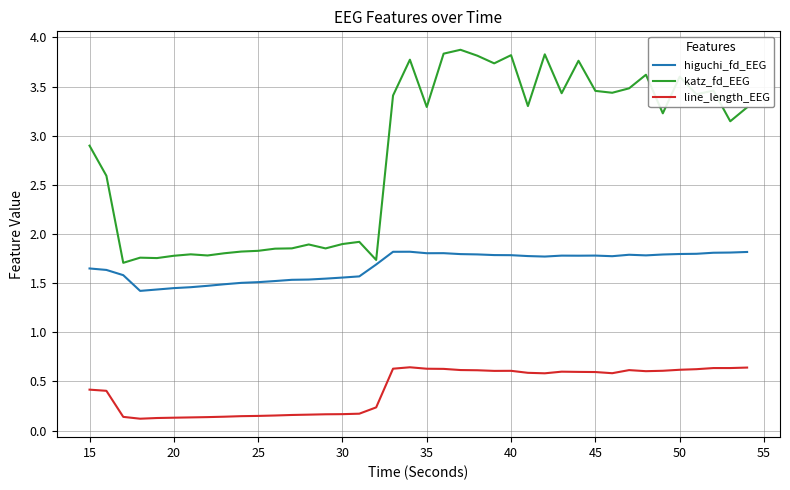

How many line_length_EEG values are between 0 and 1?

40